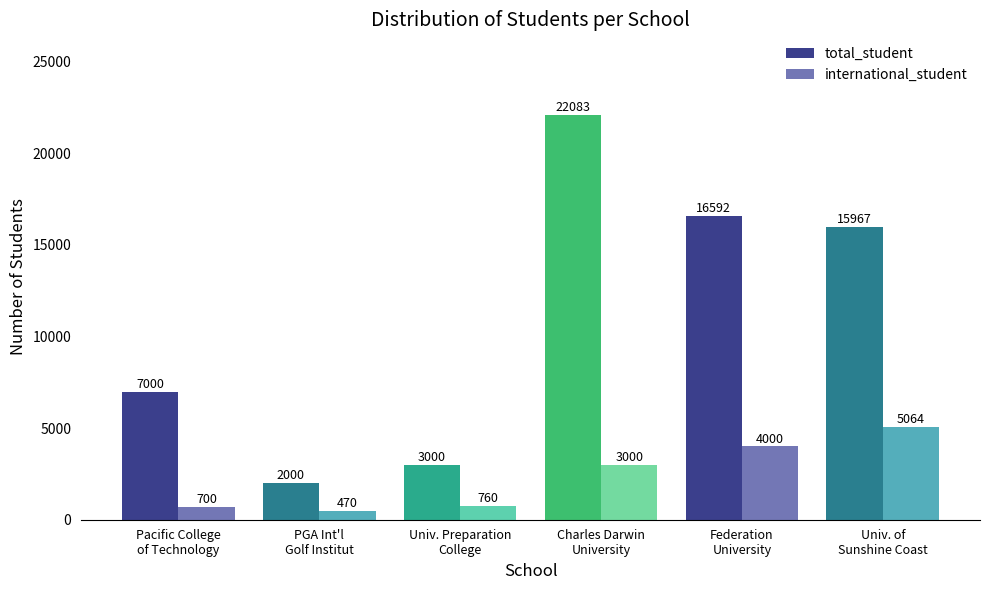

Reading right to left, what are all the values shown in this chart?

total_student: 15967	16592	22083	3000	2000	7000
international_student: 5064	4000	3000	760	470	700